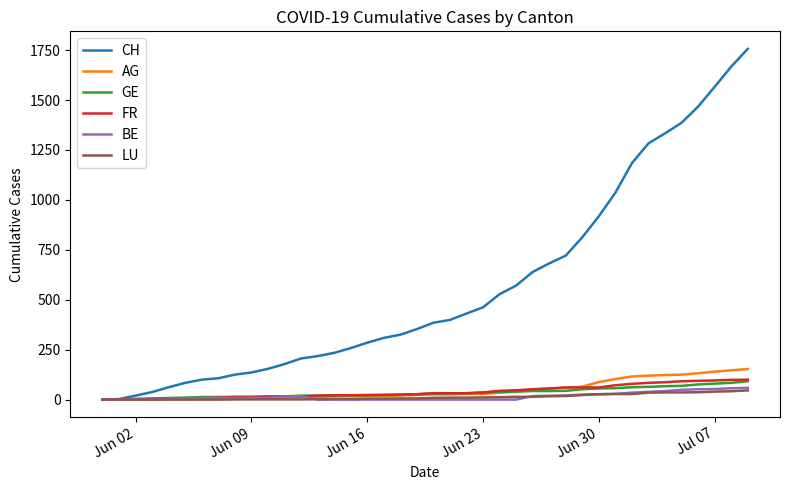

What is the greatest value displayed?

1756